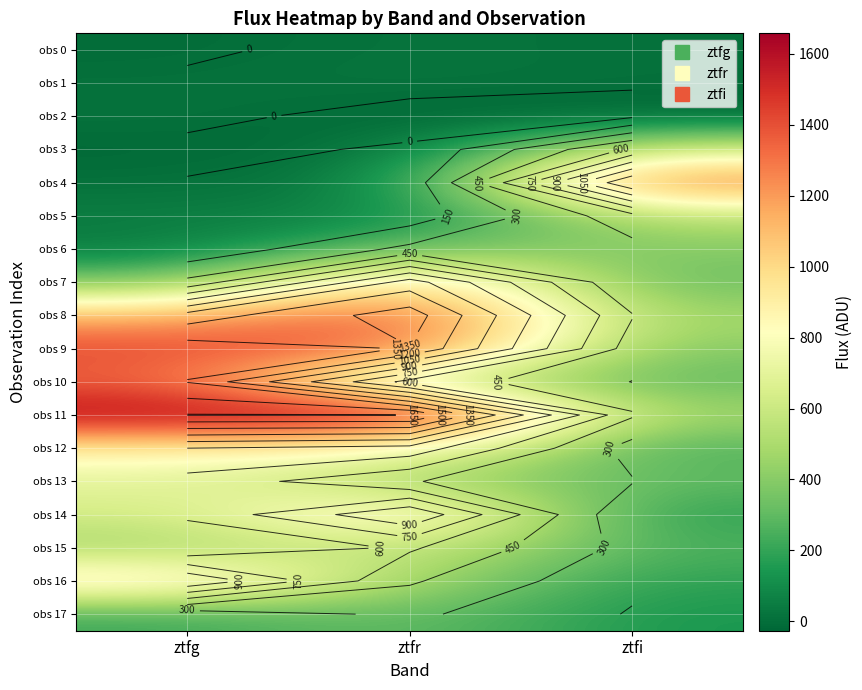

What value does the obs 7 series have at ztfr?

1119.2